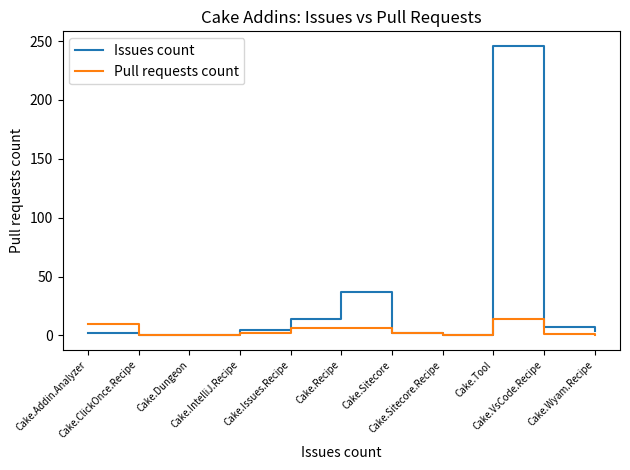

What position from the left is Cake.Tool?

9